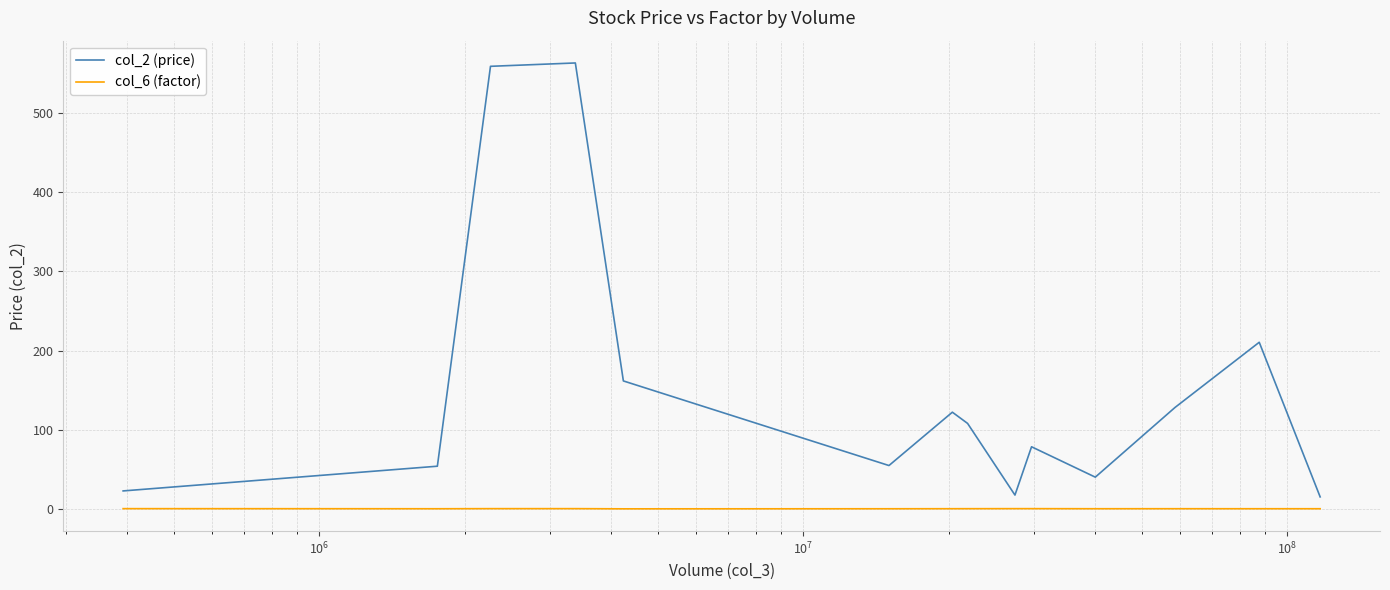

Which series has the largest total across all categories?

col_2 (price)